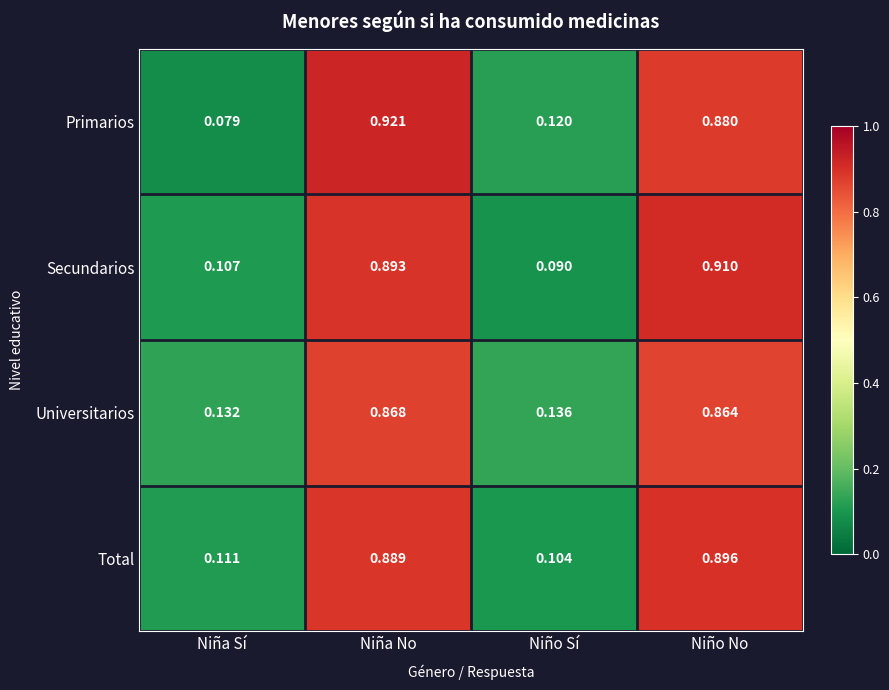

At Niña No, list the series in order from largest to smallest.

Primarios, Secundarios, Total, Universitarios